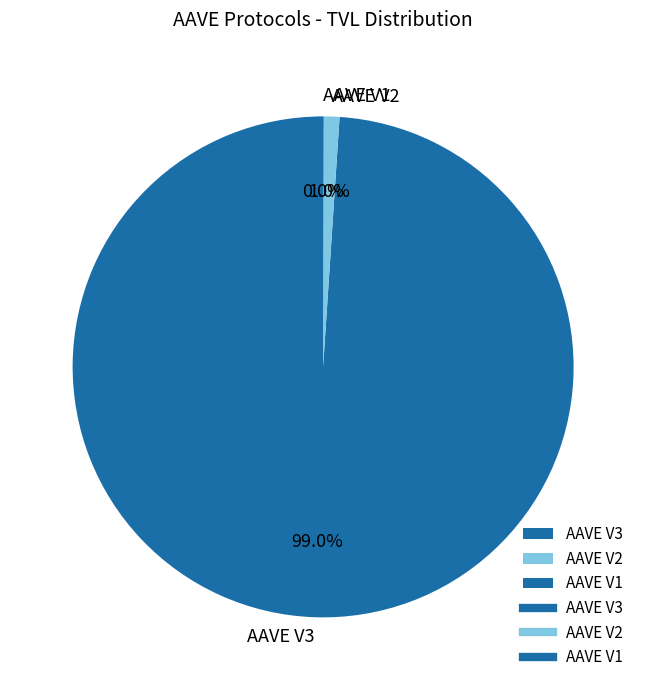

Combined, what portion of the pie is AAVE V2 and AAVE V3?

100.0%